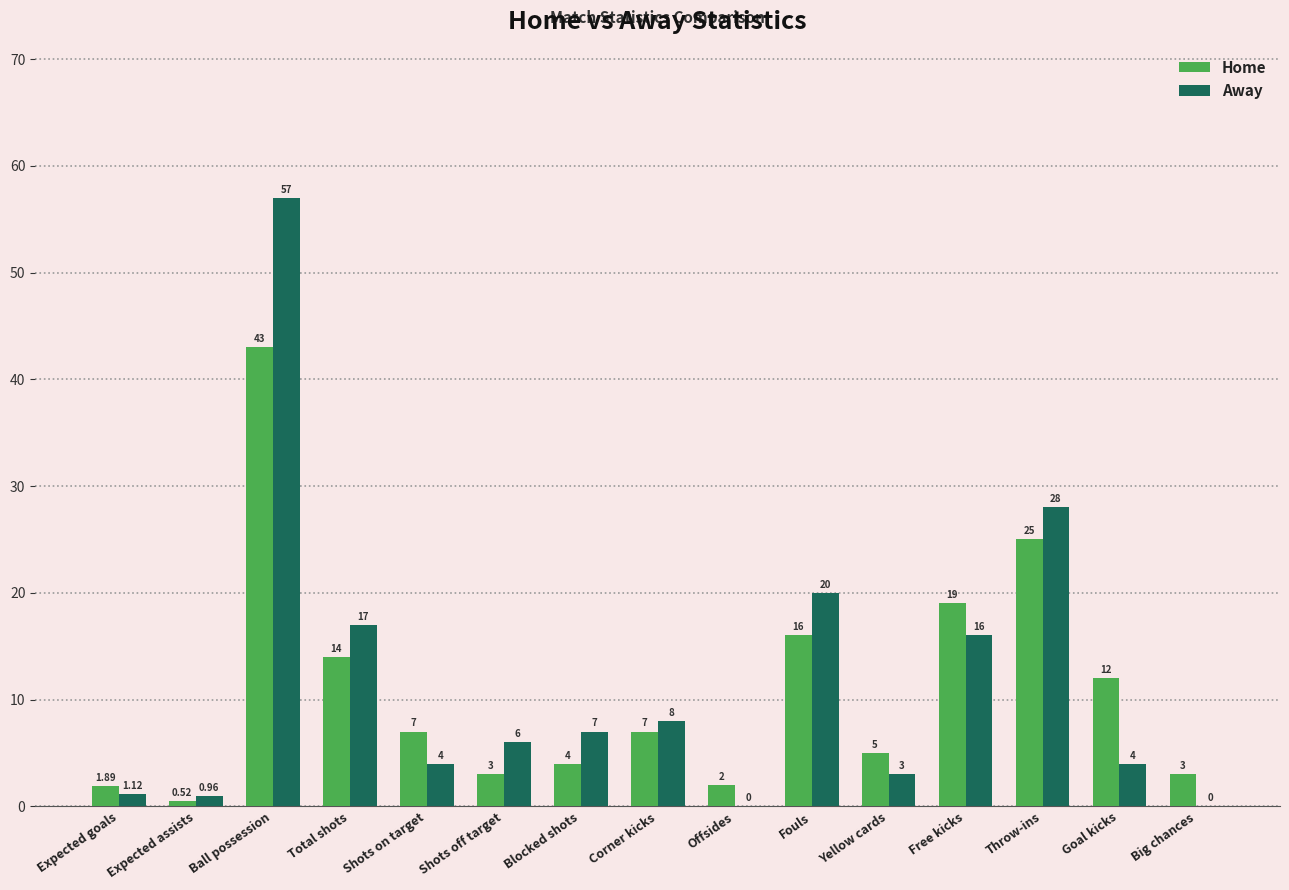

At which label does Away first exceed 6?

Ball possession